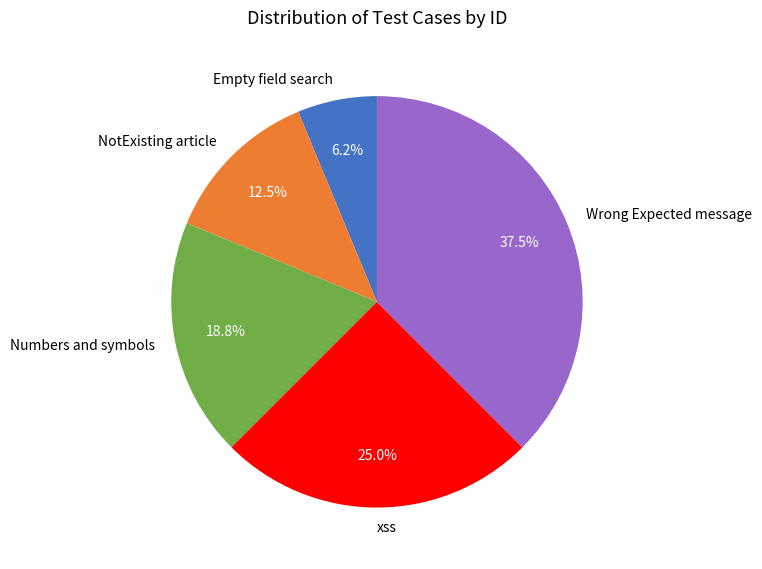

How many segments does this pie chart have?

5